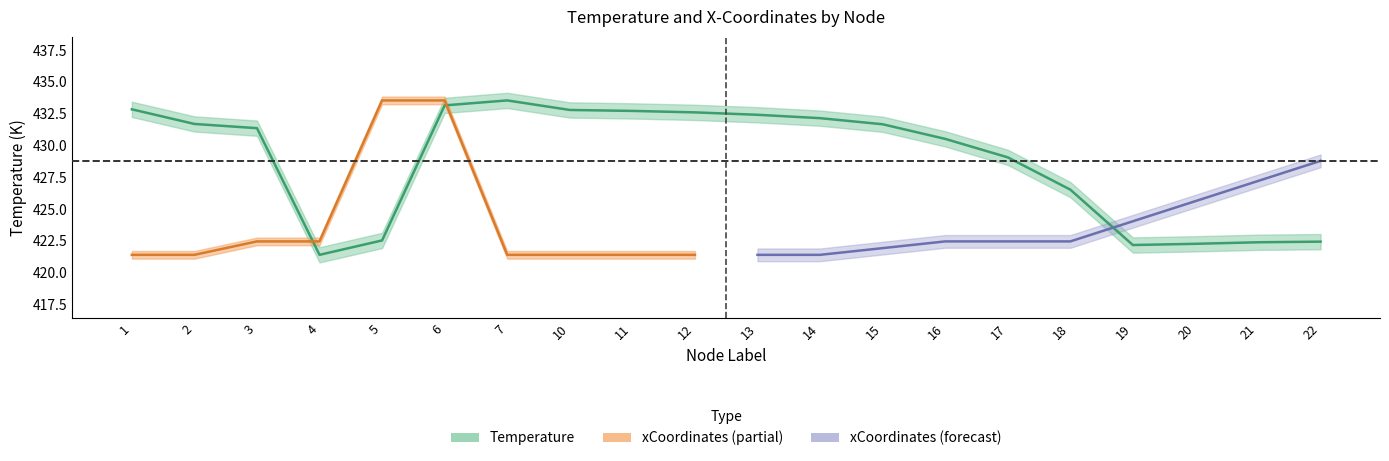

Rank the categories by value from lowest to highest.

4, 19, 20, 21, 22, 5, 18, 17, 16, 3, 15, 2, 14, 13, 12, 11, 10, 1, 6, 7